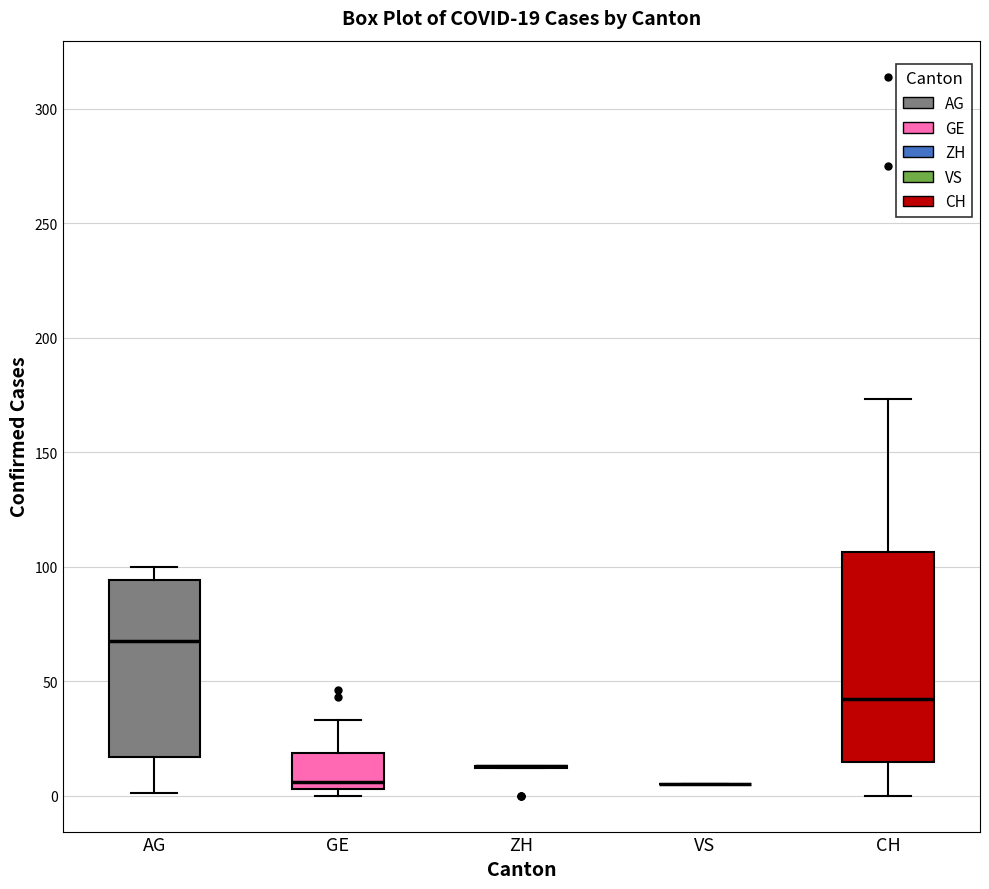

Comparing the boxes themselves (not the whiskers), which one is the tallest?

CH